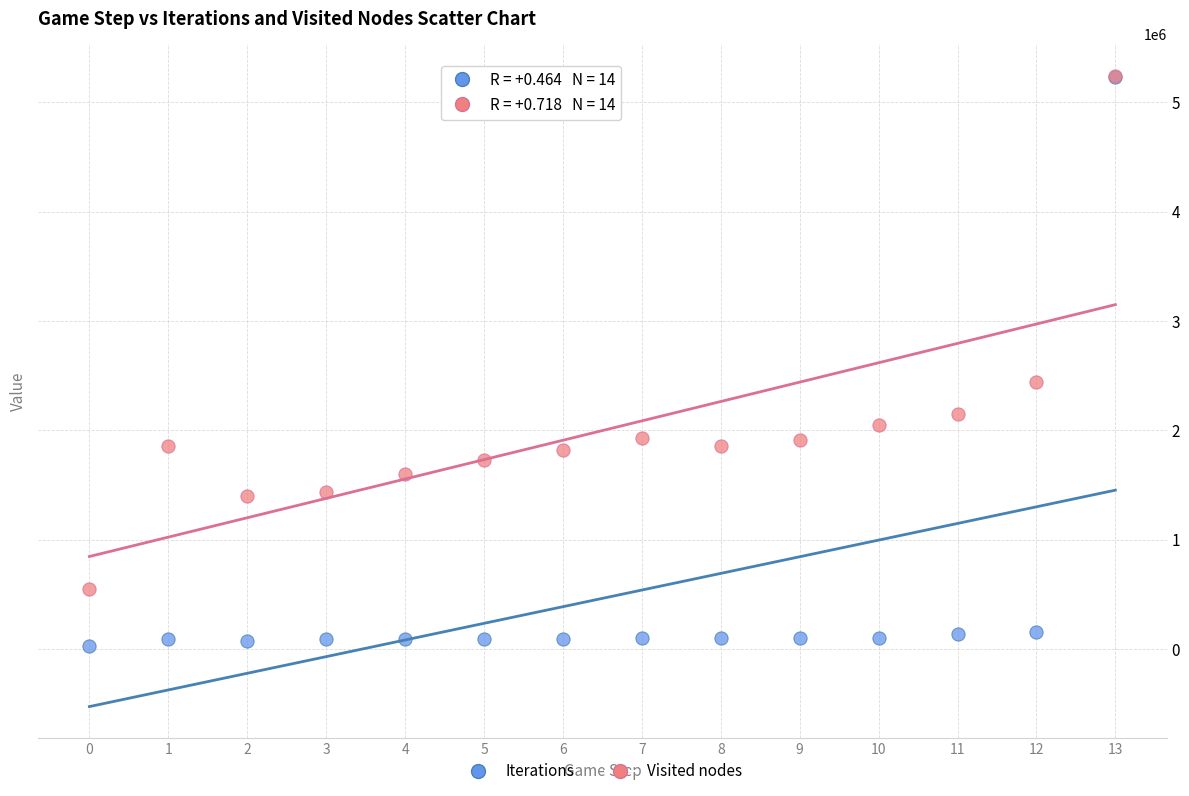

Which series has the widest spread of Y values?

Iterations